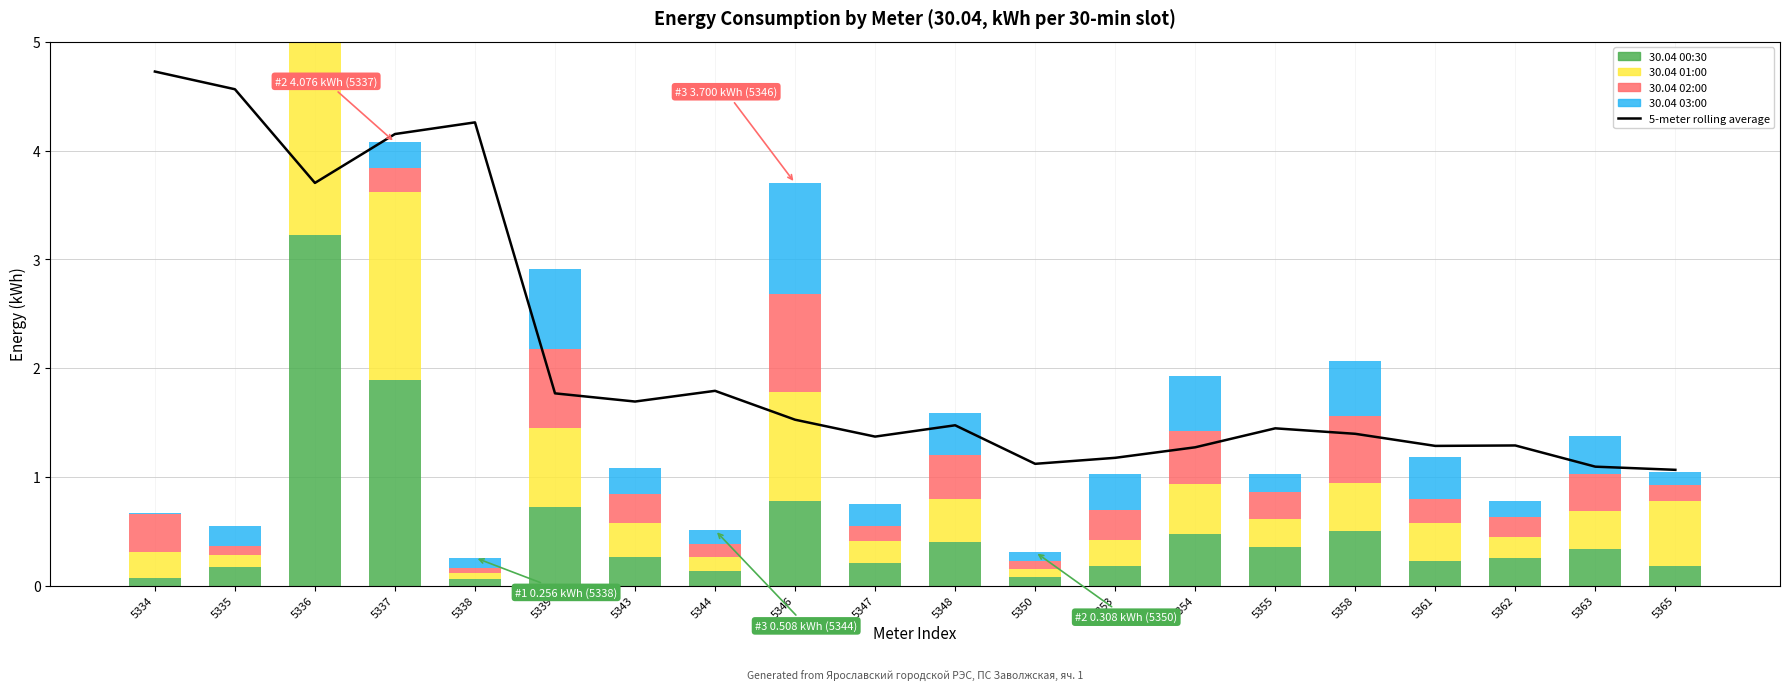

At which category is the sum across all series the highest?

5336